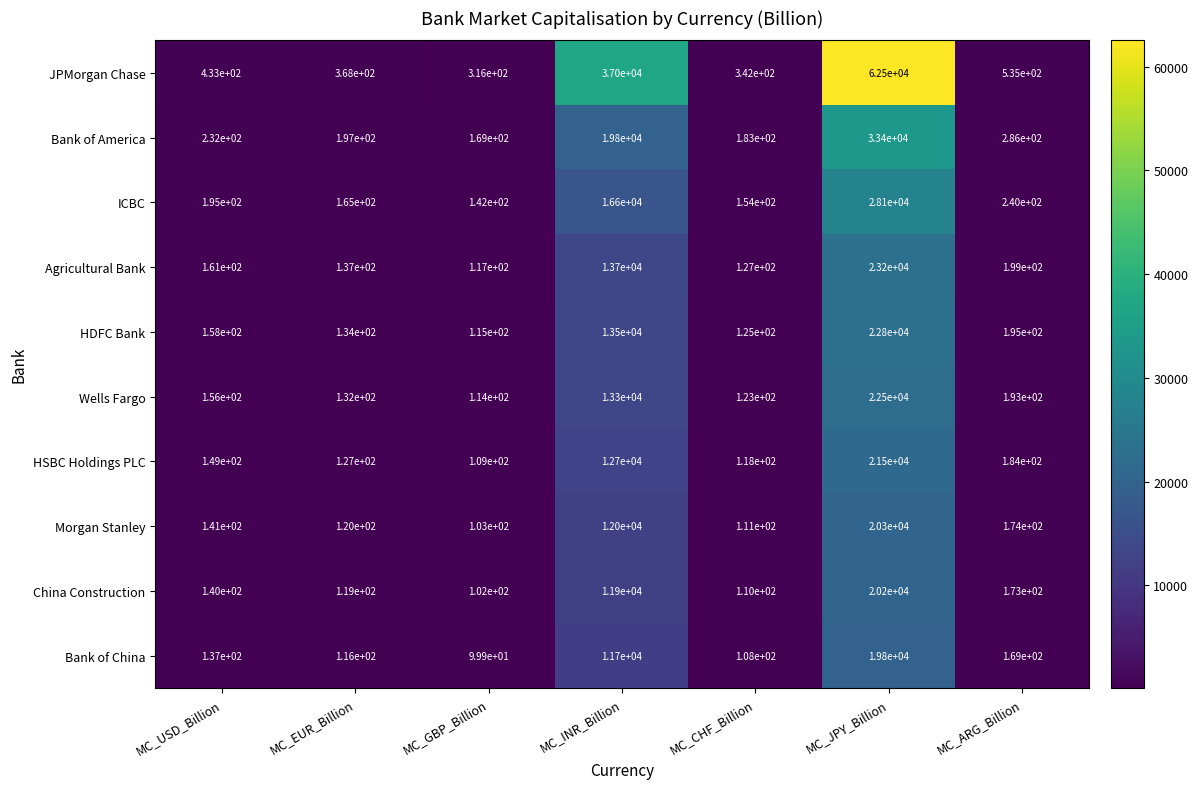

What is the total value across all series at MC_EUR_Billion?

1615.0